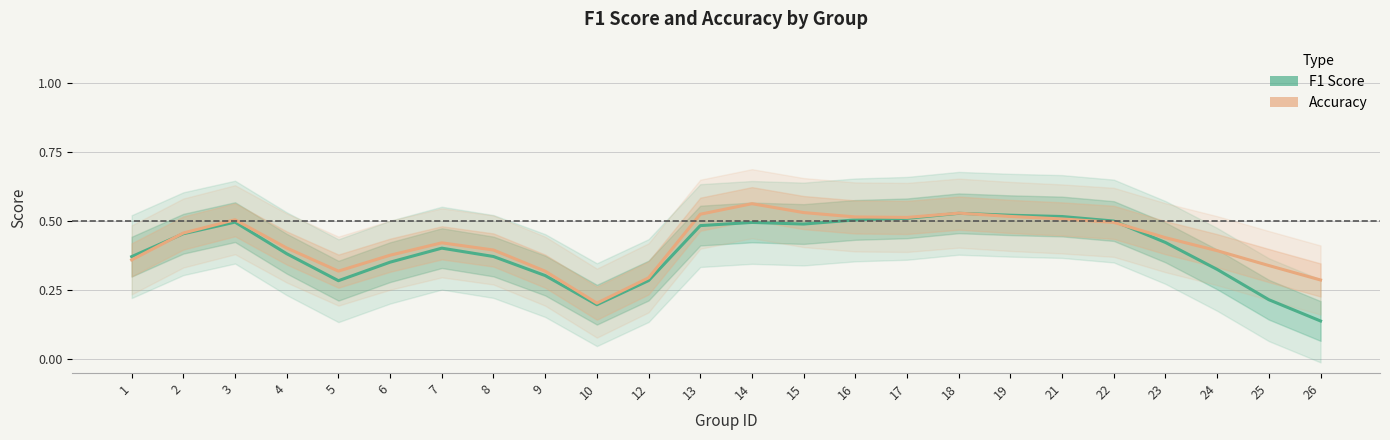

What are all the series names shown in the legend?

F1 Score, Accuracy